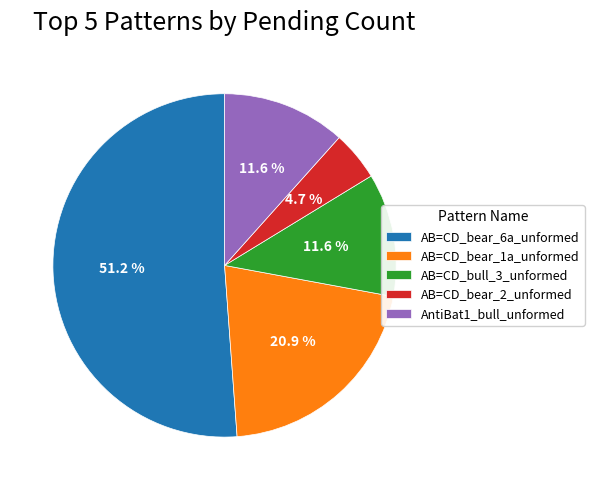

Combined, do AntiBat1_bull_unformed and AB=CD_bear_6a_unformed account for over 50%?

Yes